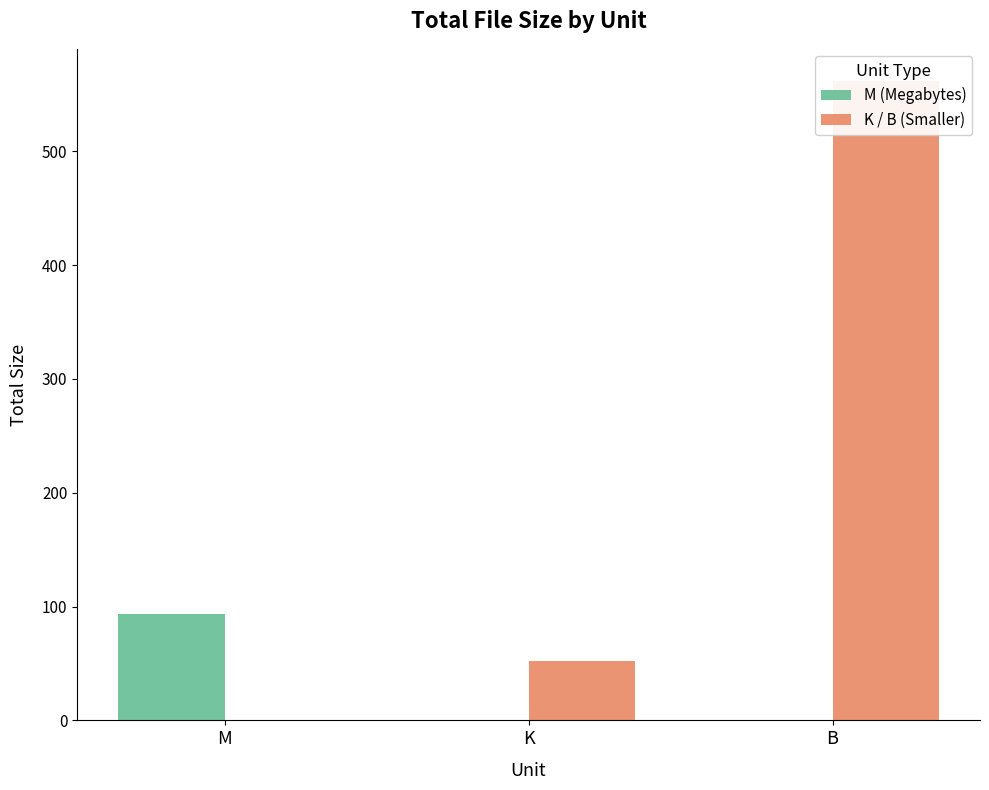

What are all the series names shown in the legend?

M (Megabytes), K / B (Smaller)